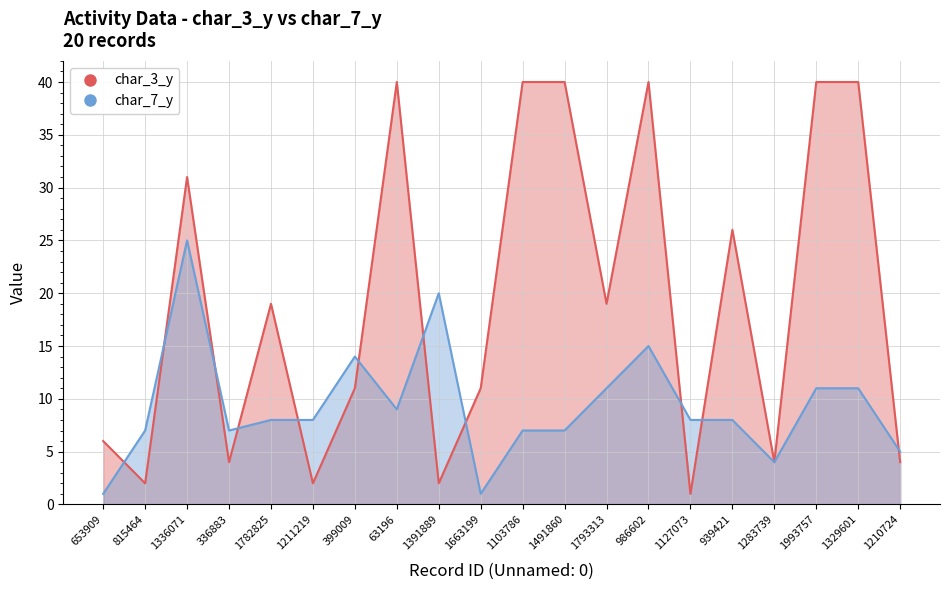

How many data points does each series have?

20